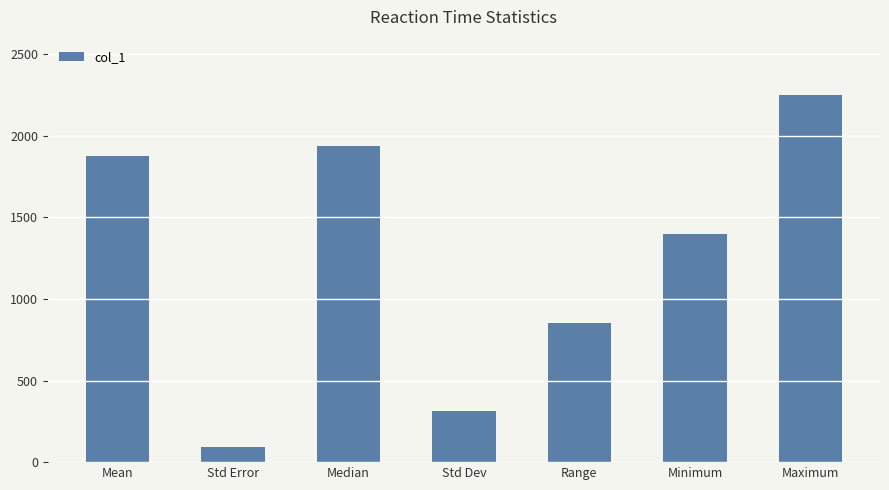

What is the ratio of the value at Minimum to the value at Range?

1.6